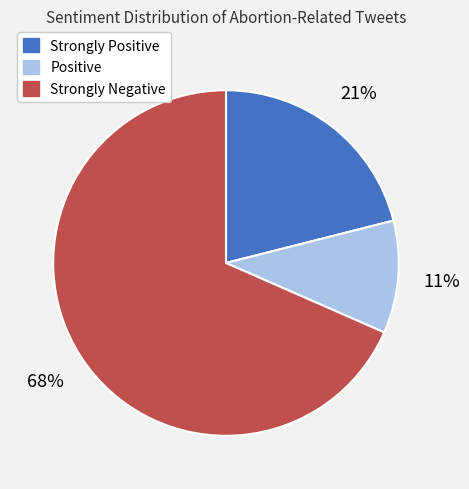

Which has a higher value, Positive or Strongly Positive?

Strongly Positive